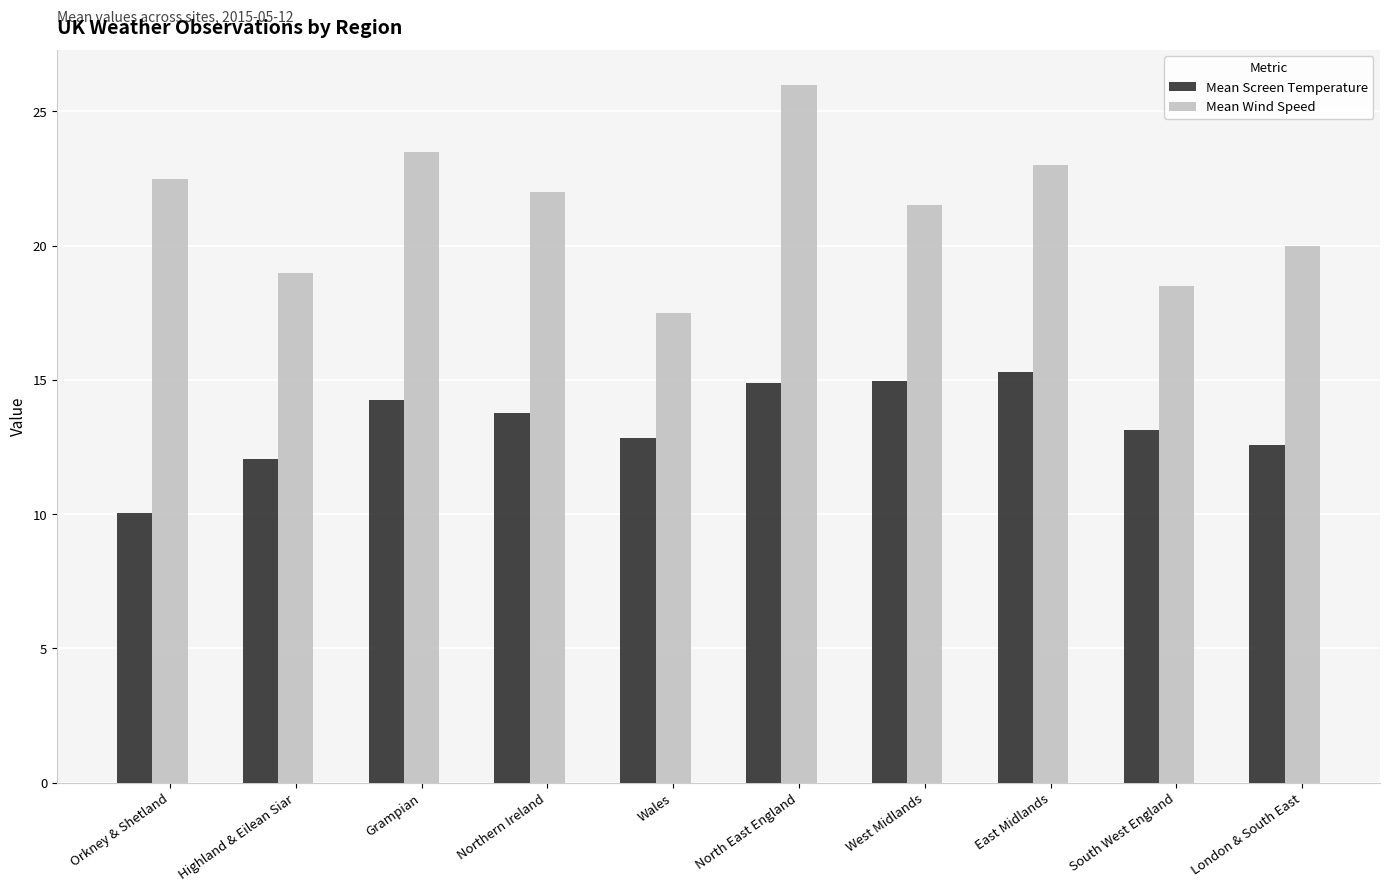

Is the value of Mean Screen Temperature at Grampian greater than the value of Mean Wind Speed at Grampian?

No